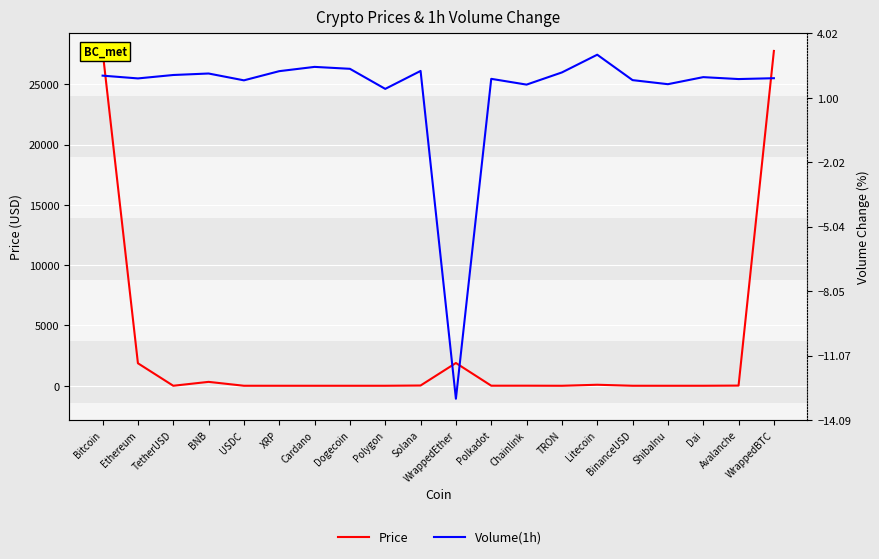

Reading right to left, transcribe all the data shown in this chart.

Price: WrappedBTC=27760.0	Avalanche=15.6	Dai=1.0	ShibaInu=0.0	BinanceUSD=1.0	Litecoin=84.3	TRON=0.1	Chainlink=6.8	Polkadot=5.5	WrappedEther=1887.0	Solana=21.8	Polygon=0.9	Dogecoin=0.1	Cardano=0.4	XRP=0.4	USDC=1.0	BNB=323.4	TetherUSD=1.0	Ethereum=1865.4	Bitcoin=27746.7
Volume(1h): WrappedBTC=1.9	Avalanche=1.9	Dai=2.0	ShibaInu=1.6	BinanceUSD=1.8	Litecoin=3.0	TRON=2.2	Chainlink=1.6	Polkadot=1.9	WrappedEther=-13.1	Solana=2.3	Polygon=1.4	Dogecoin=2.4	Cardano=2.5	XRP=2.2	USDC=1.8	BNB=2.1	TetherUSD=2.1	Ethereum=1.9	Bitcoin=2.0